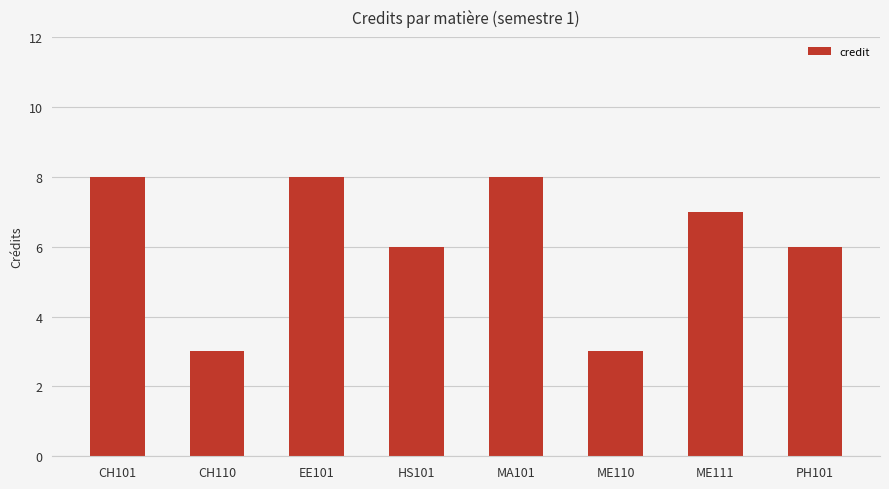

What is the value of the 1st bar from the left?

8